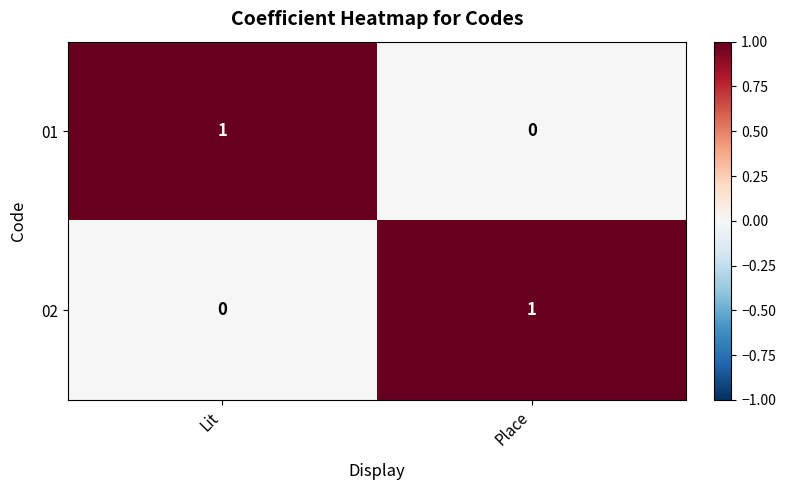

List the labels in order of 01 value, largest first.

Lit, Place